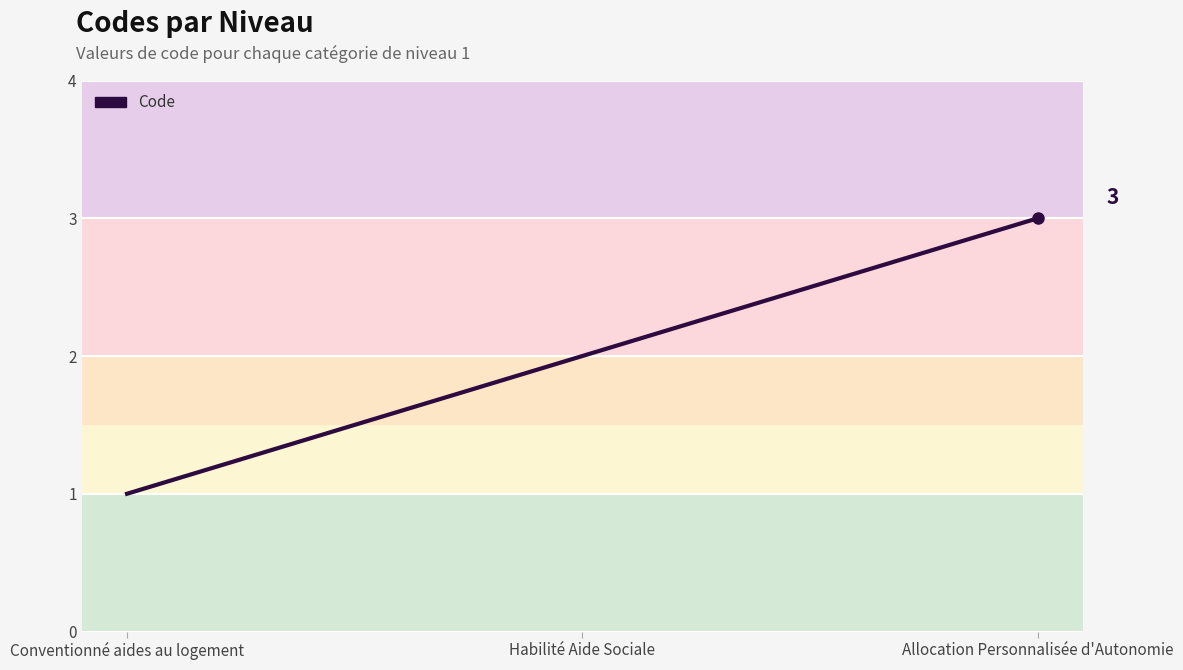

How many lines are shown in the chart?

1